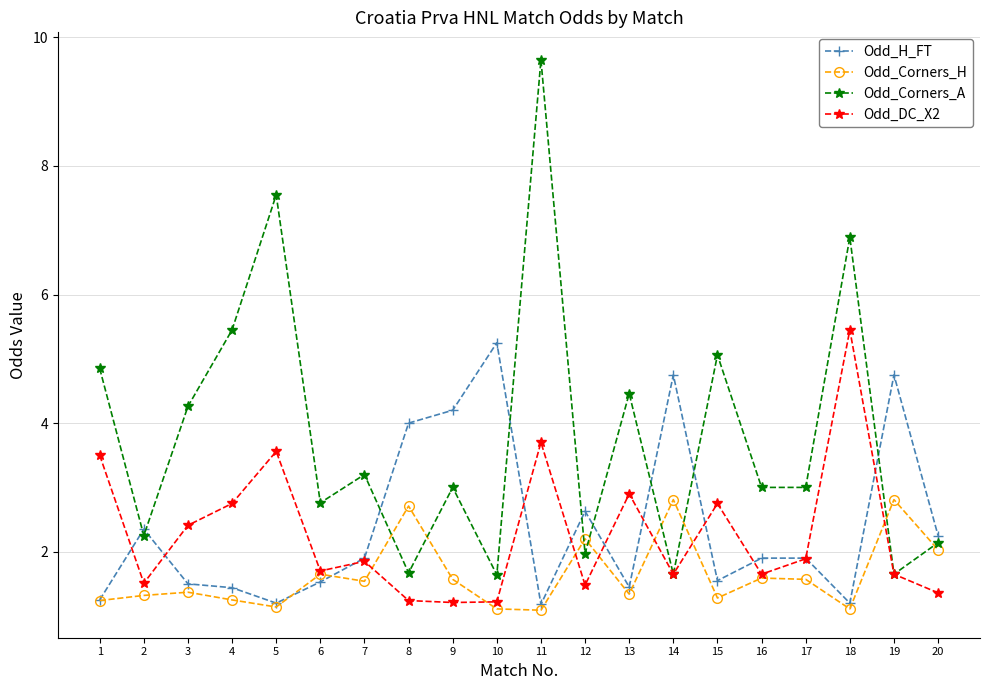

True or false: Odd_Corners_H and Odd_Corners_A cross at least once.

True